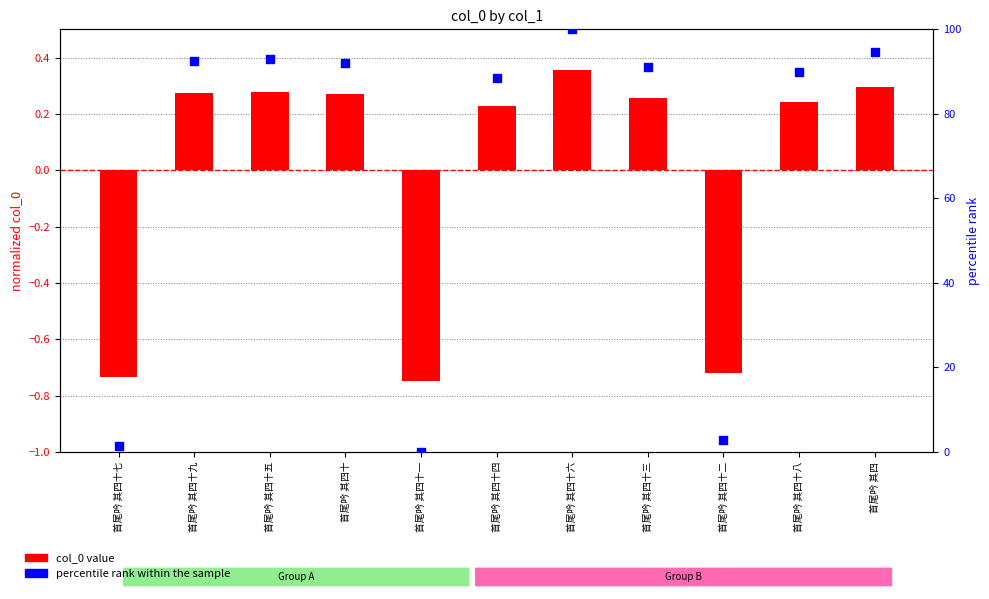

At which category is the sum across all series the highest?

首尾吟 其四十六